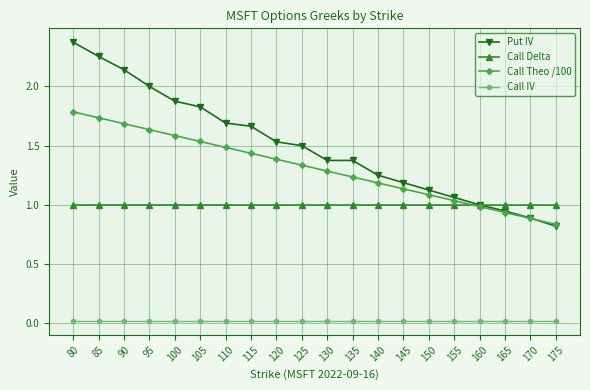

The Call Delta series shows 1.0 at 130. True or false?

True